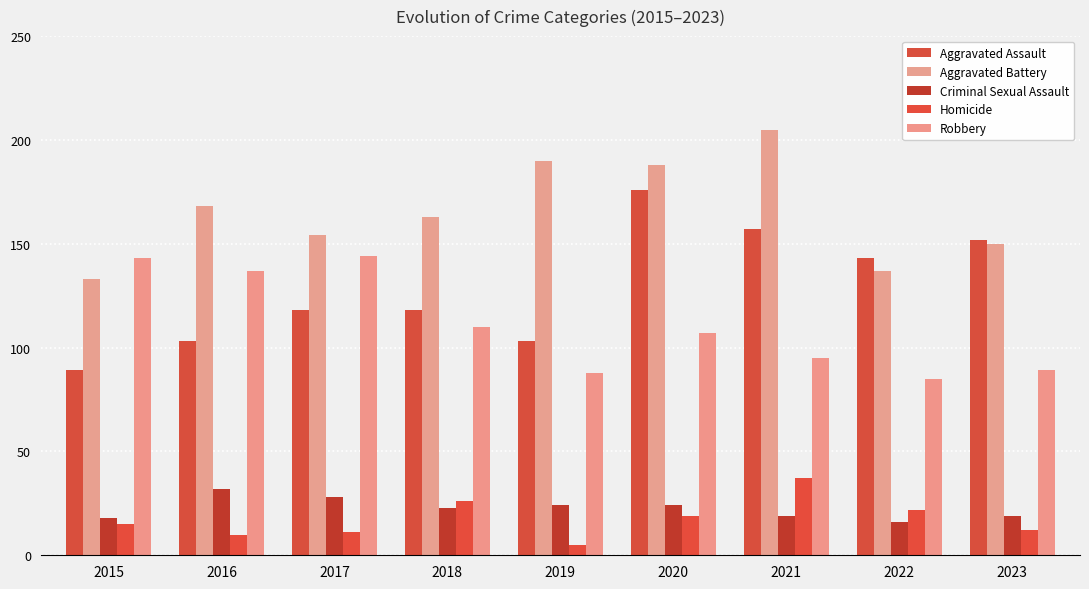

List the series in order of their peak value, lowest first.

Criminal Sexual Assault, Homicide, Robbery, Aggravated Assault, Aggravated Battery